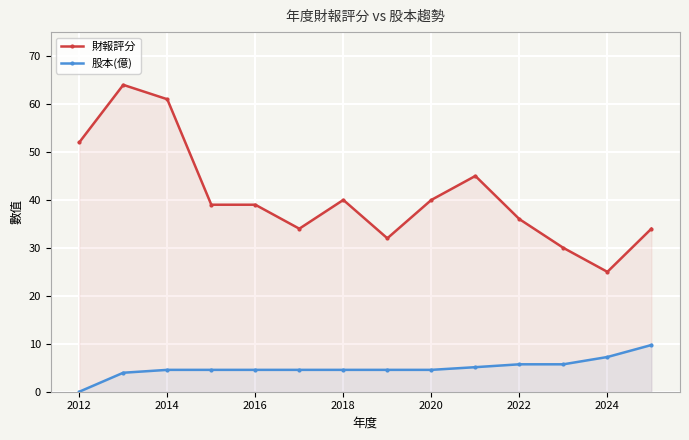

Between 2012 and 2020, which series saw the biggest shift?

財報評分